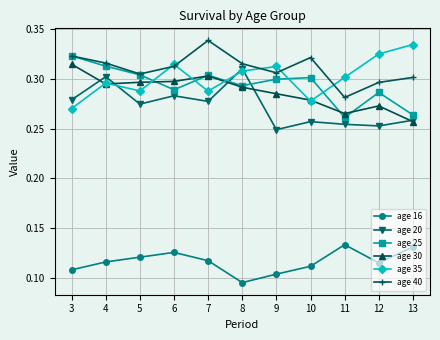

Is it true that age 25 equals 0.4 at 11?

False